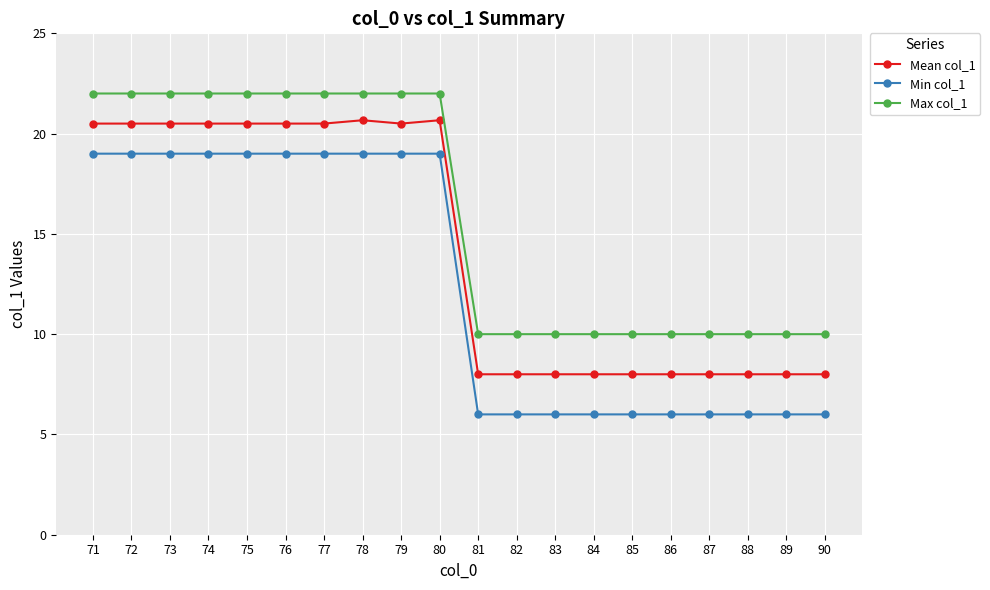

Rank the series by their average value, from lowest to highest.

Min col_1, Mean col_1, Max col_1